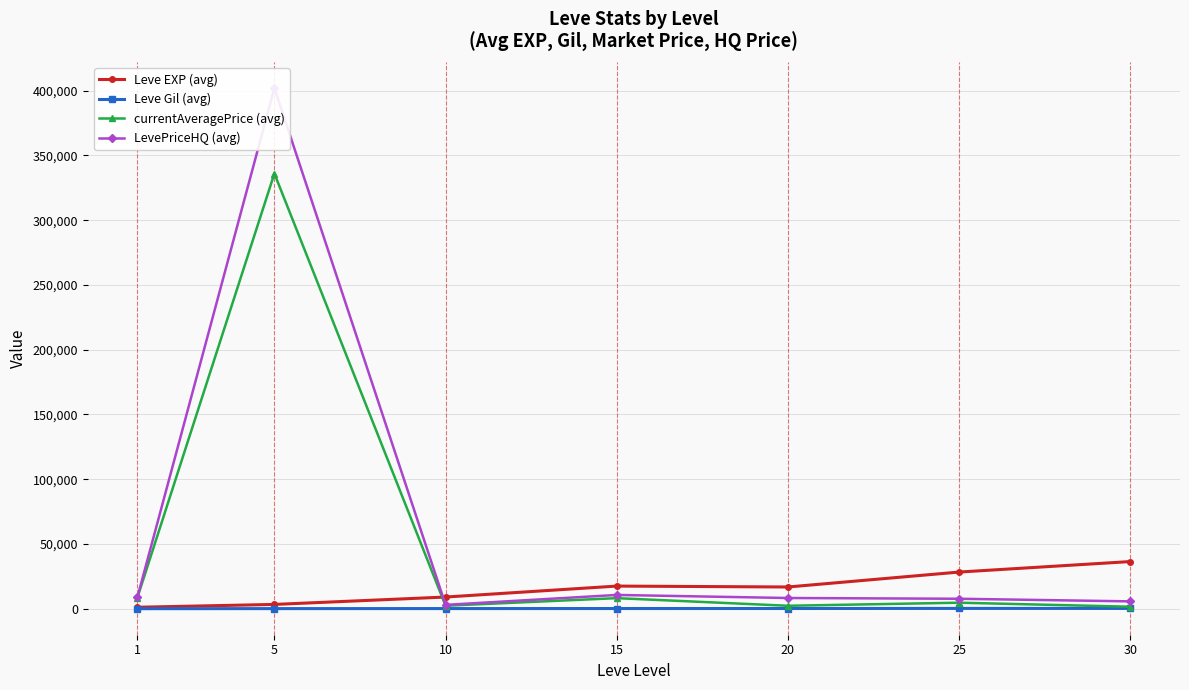

Read the currentAveragePrice (avg) value at 25.

4731.8